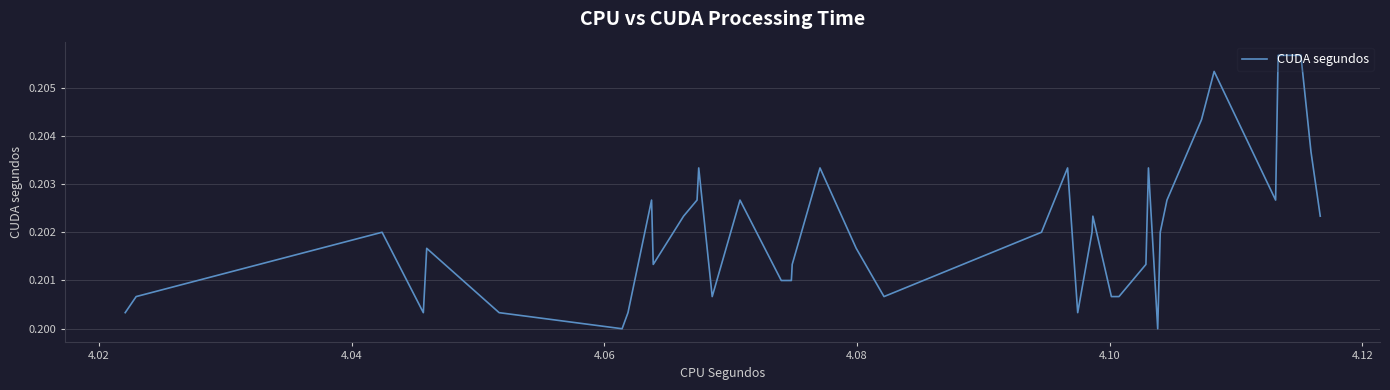

What is the smallest value displayed?

0.2